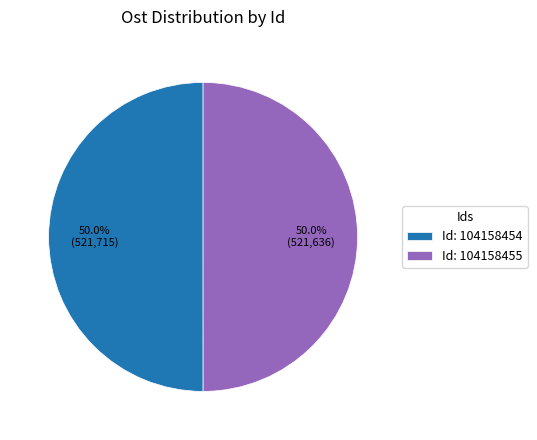

What is the ratio of the value at Id: 104158455 to the value at Id: 104158454?

1.0